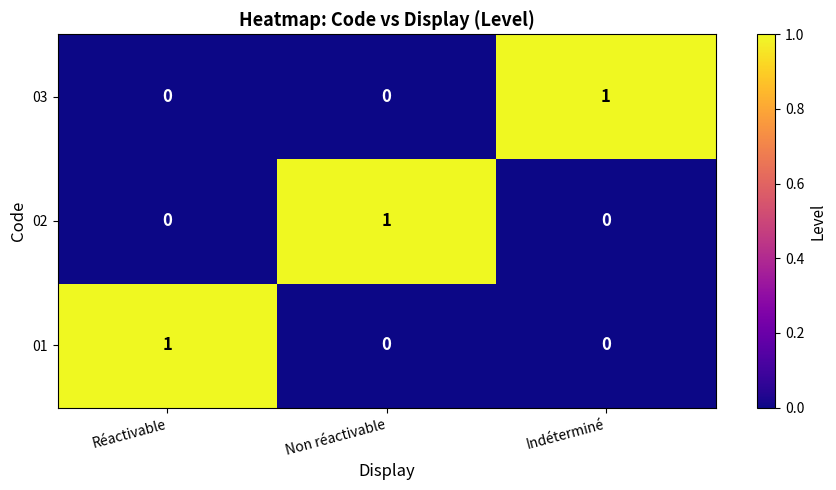

What is the spread (max minus min) of values at Non réactivable?

1